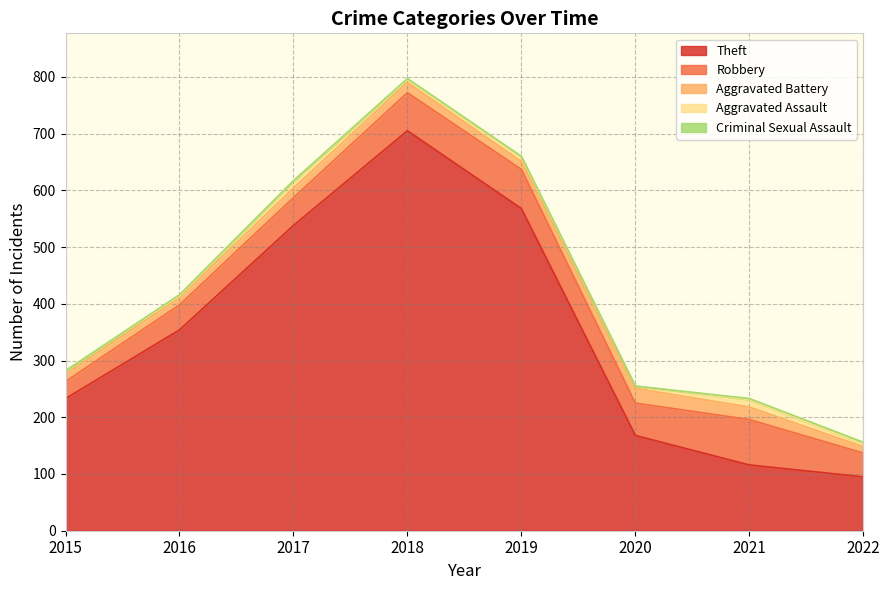

How many distinct data groups are displayed?

5